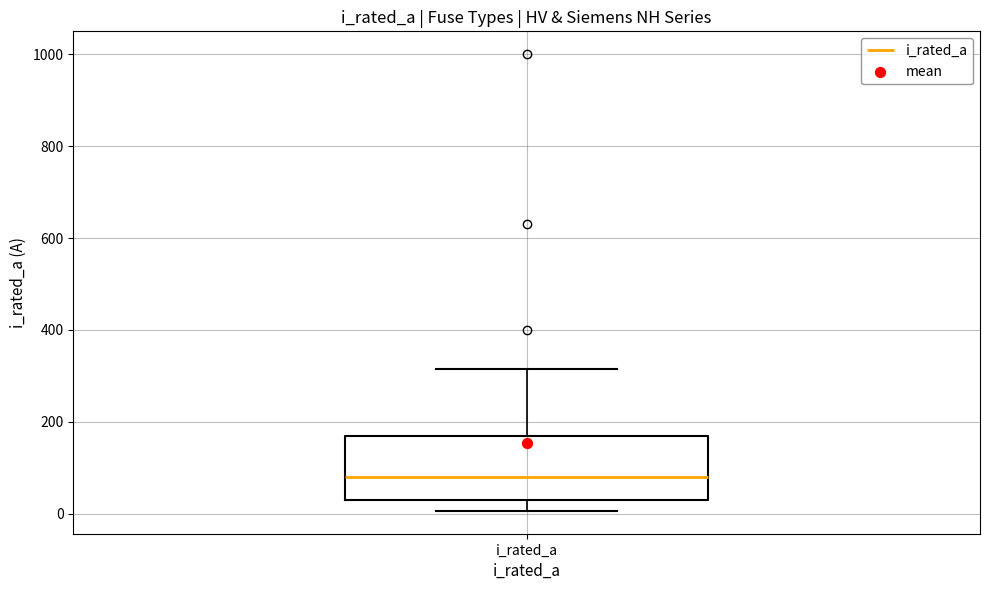

Where does the upper whisker of the box for i_rated_a end on the y-axis? The values are not printed on the chart, so give them approximately, as read against the axis.

320